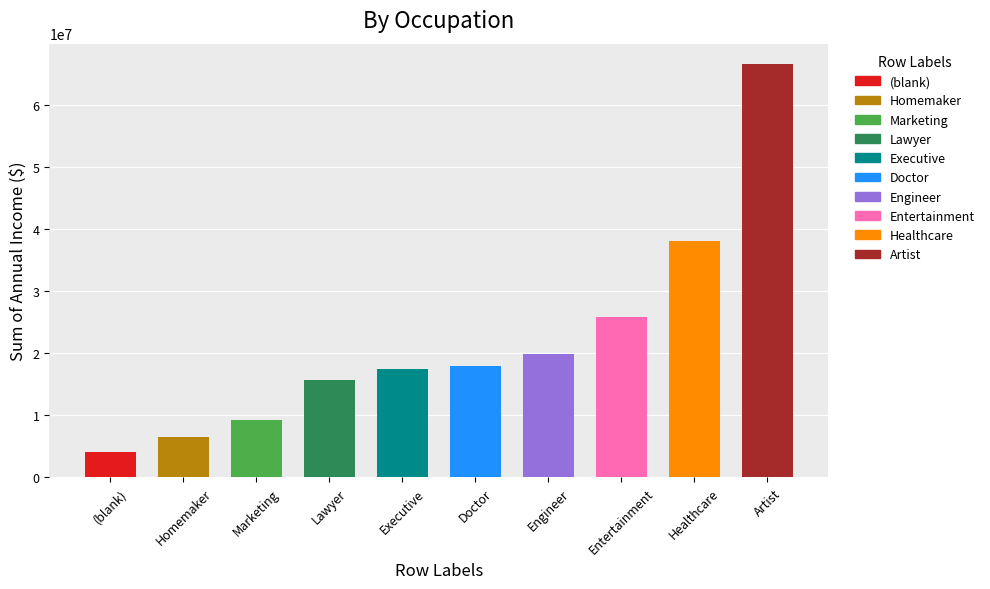

The value at Doctor is 17963288. True or false?

True